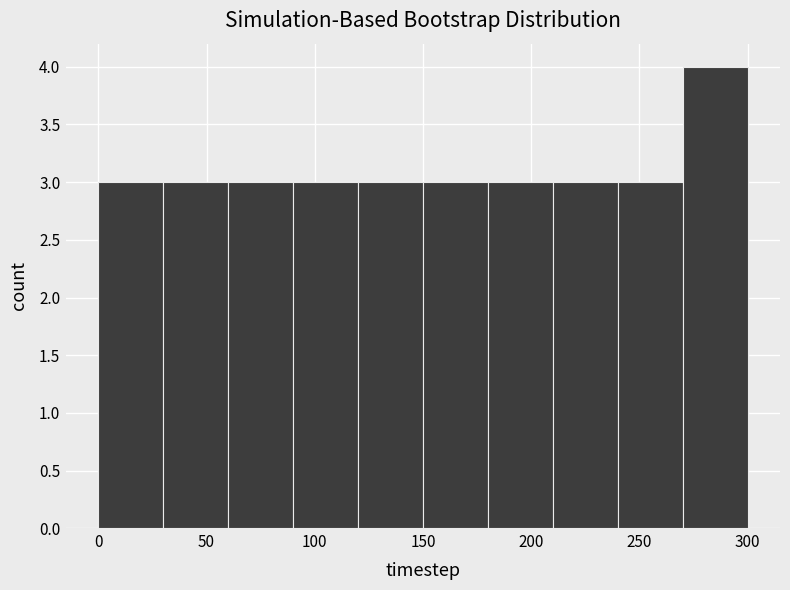

Reading left to right, transcribe this chart: for each bar, give the range it covers on the x-axis and its height. The values are not printed on the chart, so give them approximately, as read against the axis.

0 to 30: 3
30 to 60: 3
60 to 90: 3
90 to 120: 3
120 to 150: 3
150 to 180: 3
180 to 210: 3
210 to 240: 3
240 to 270: 3
270 to 300: 4